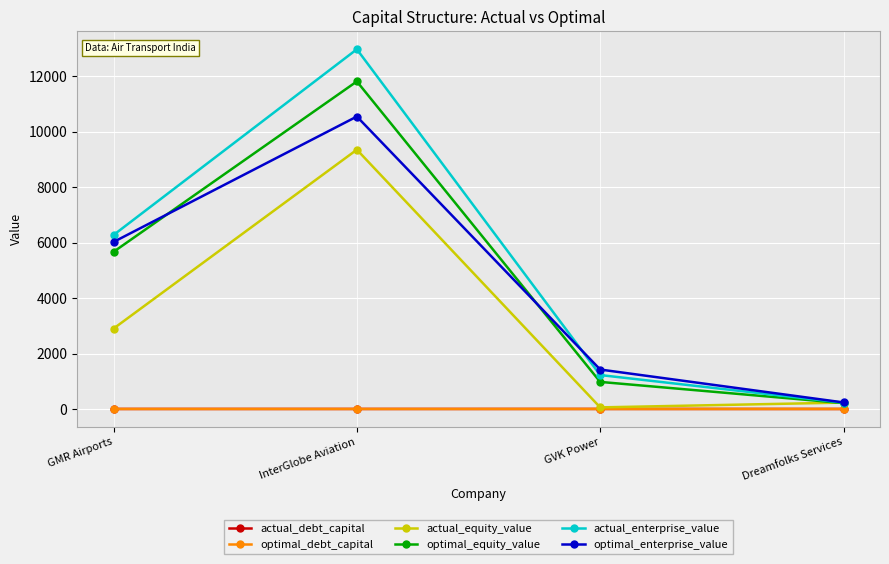

What is the sum of all actual_debt_capital values?

1.9